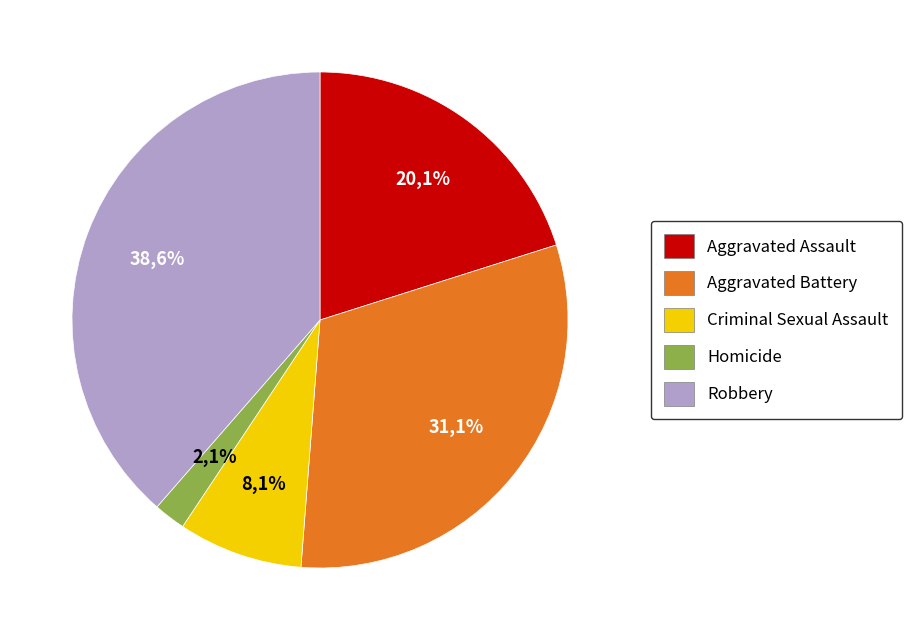

What percentage is NOT represented by Aggravated Battery?

68.9%